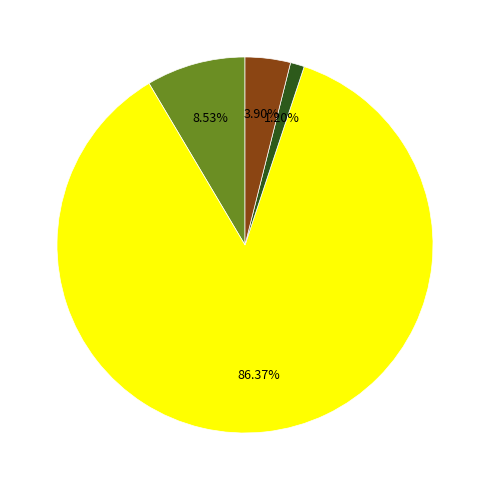

Count the number of slices in the pie.

4